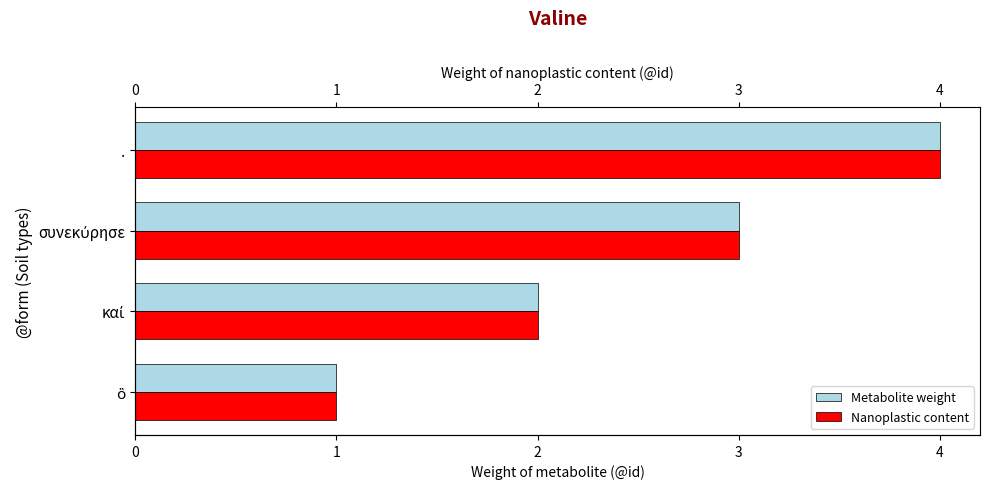

How many bars are there in total?

8